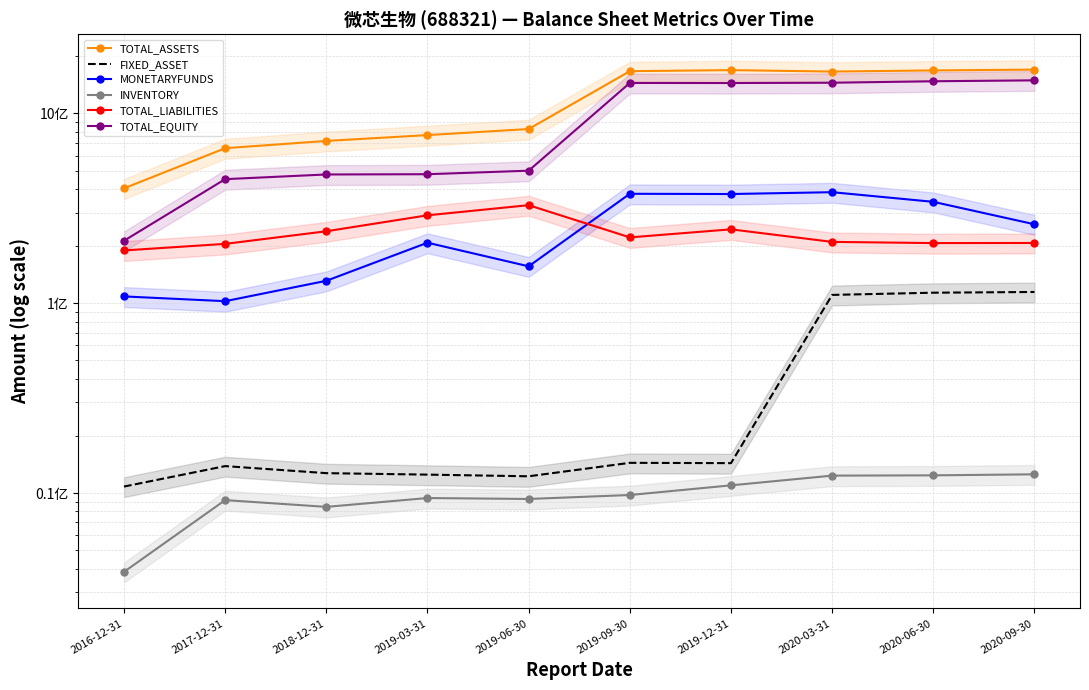

What is the sum of all MONETARYFUNDS values?

2448049594.5